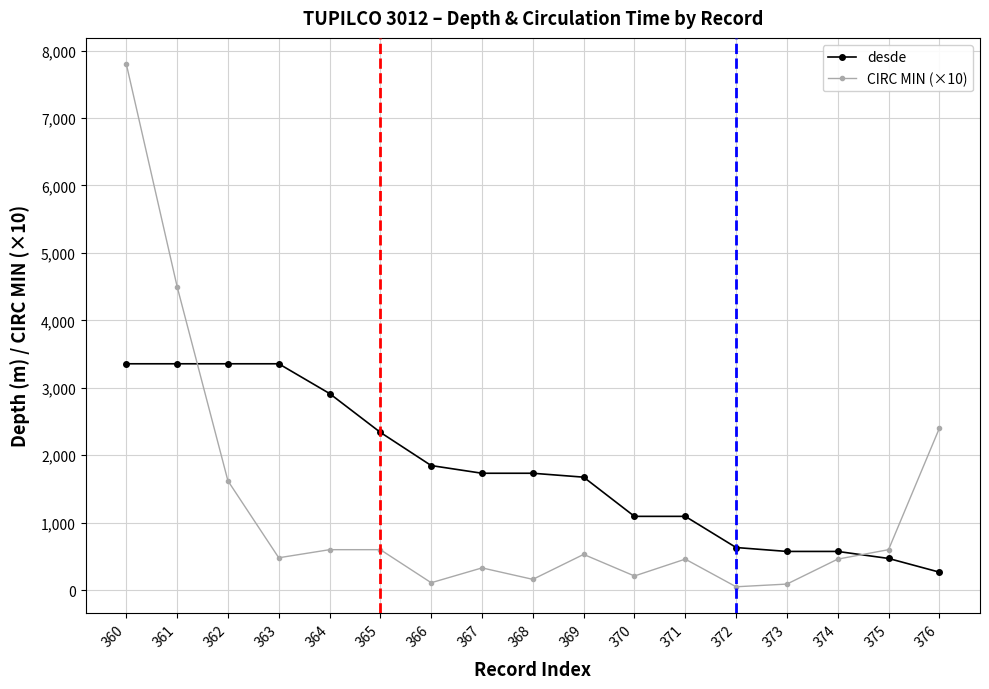

Which series has the widest spread of values?

CIRC MIN (×10)